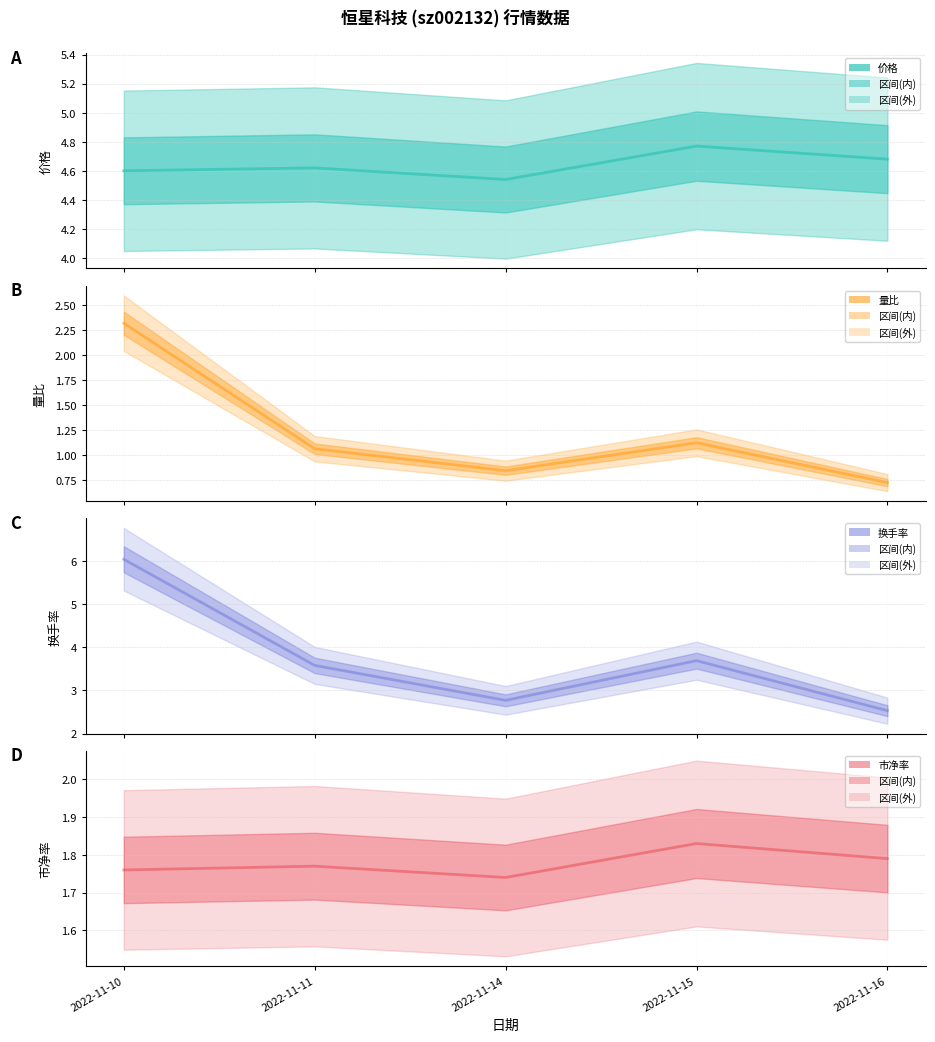

What is the difference between the 量比 values at 2022-11-15 and 2022-11-10?

1.2